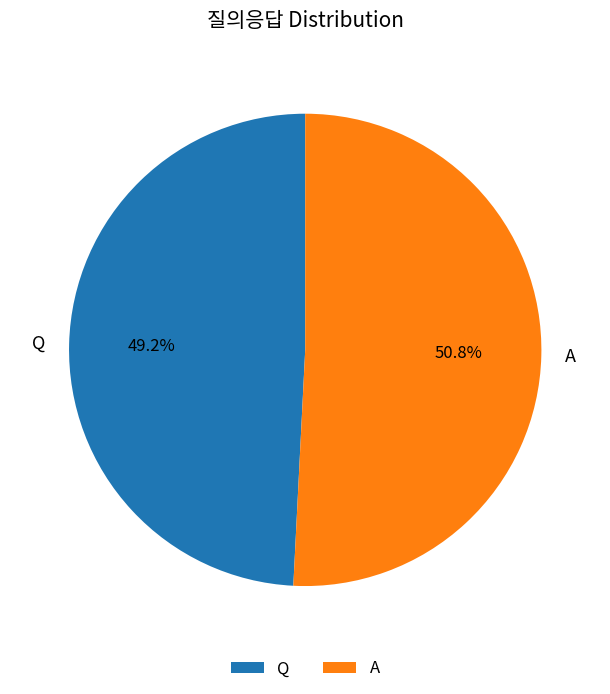

Which has a higher value, A or Q?

A